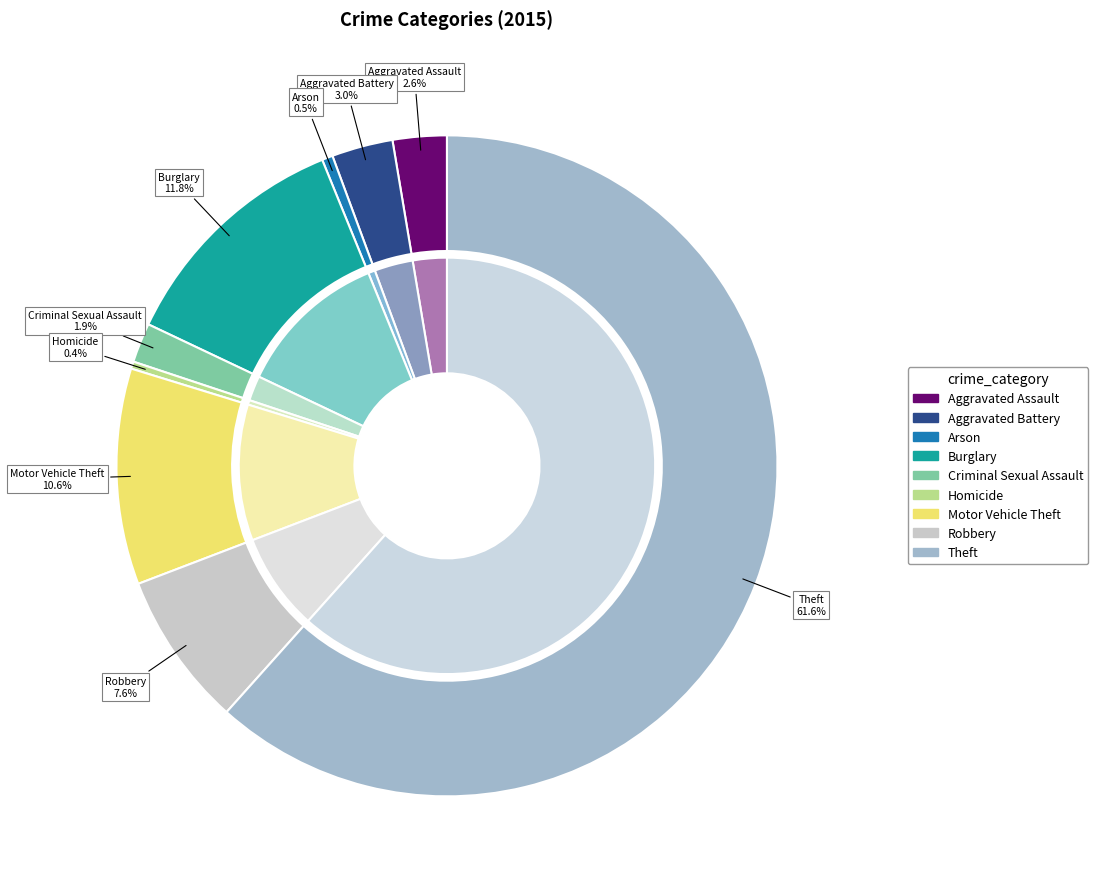

True or false: Robbery accounts for 15% of the total.

False